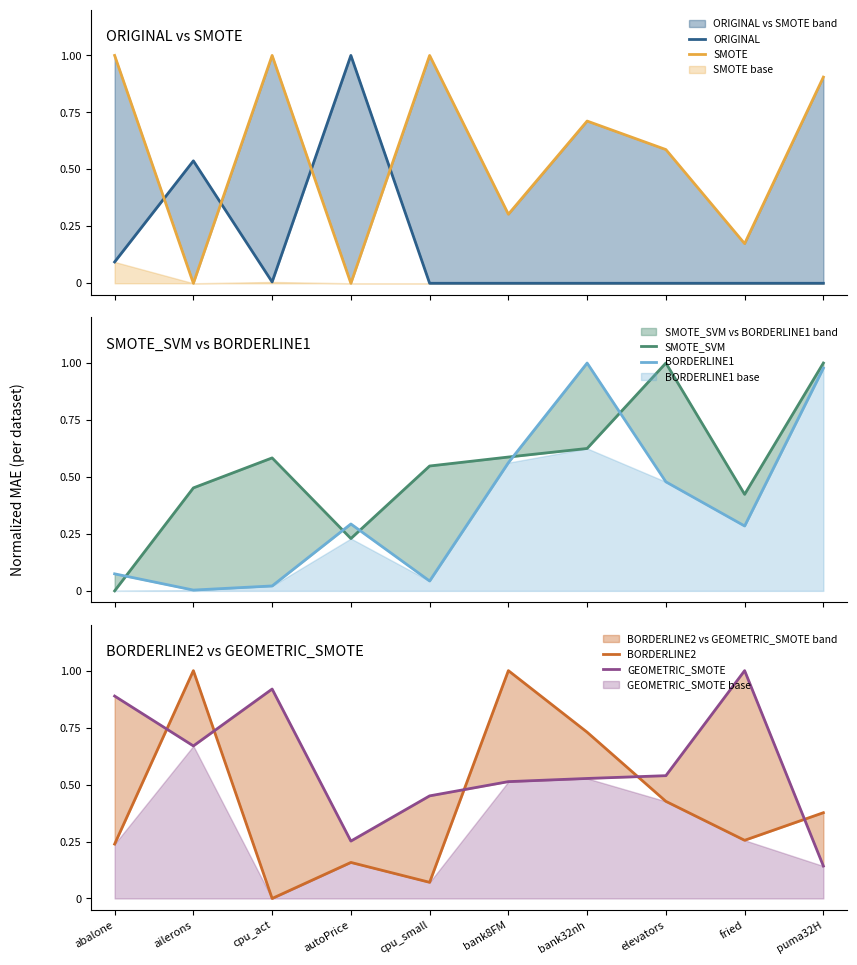

Between which two adjacent categories do BORDERLINE1 and BORDERLINE2 first intersect?

ailerons and cpu_act